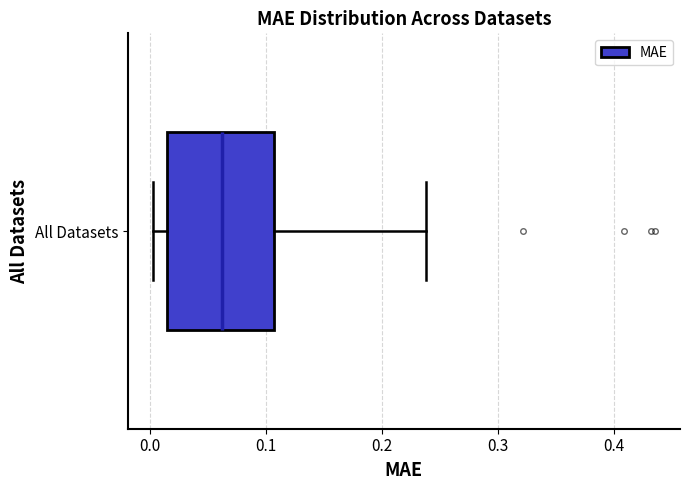

Read this box plot against the x-axis: the position of the median line, the range covered by the box, and the ends of both whiskers. The values are not printed on the chart, so give them approximately, as read against the axis.

median 0.06, box 0.01 to 0.11, whiskers 0.00 to 0.24